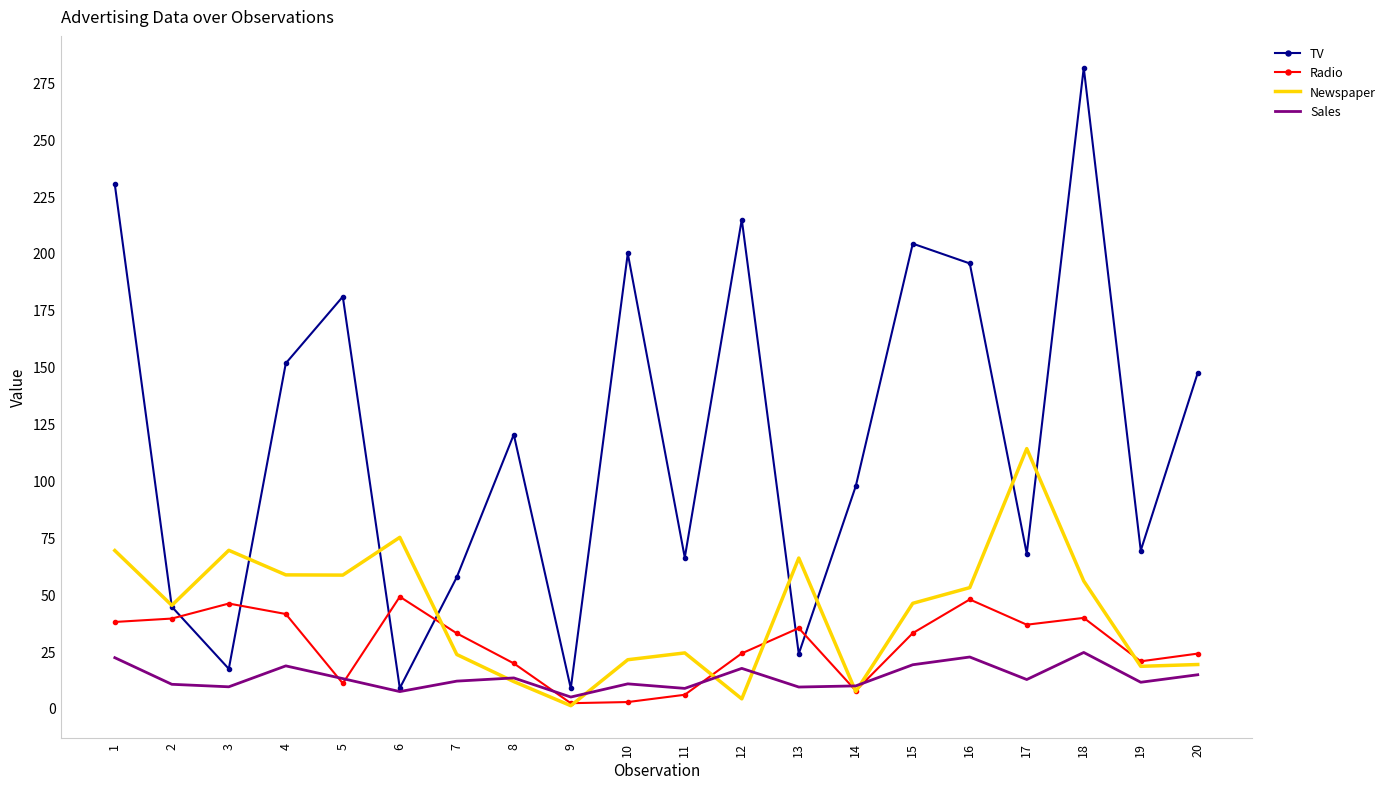

Read the Radio value at 6.

48.9